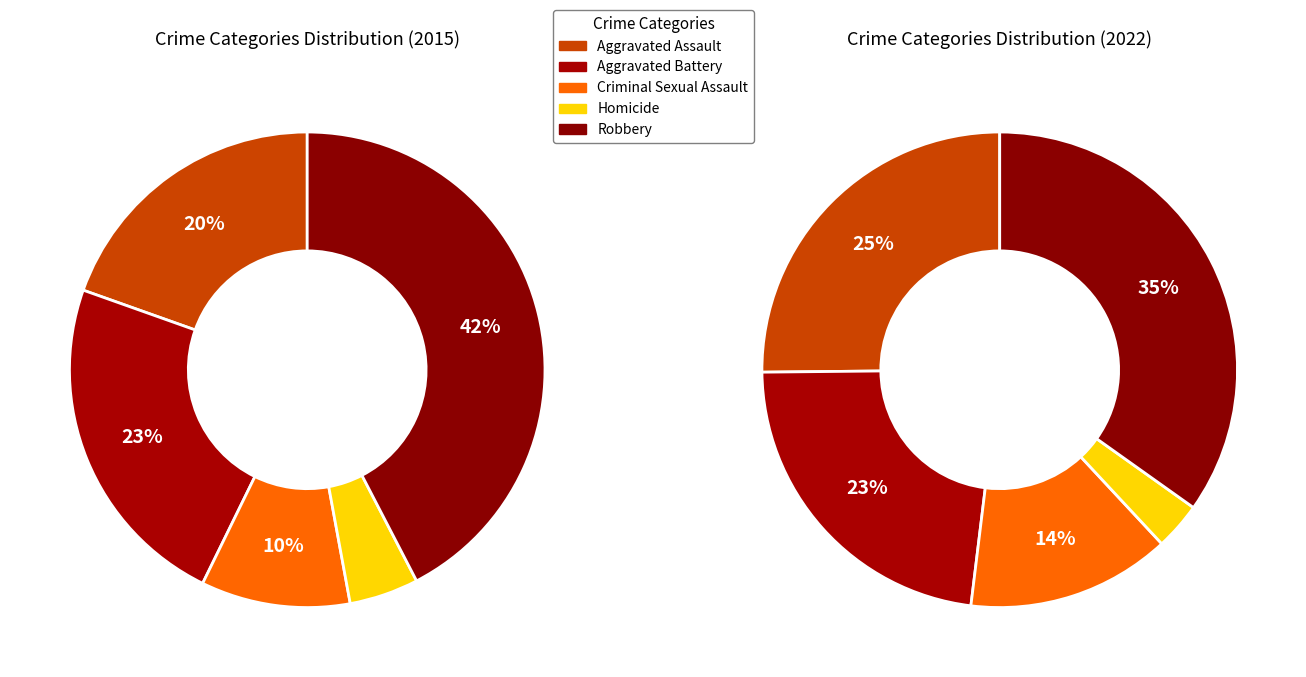

Does values_2022 account for over 50% of the chart?

No